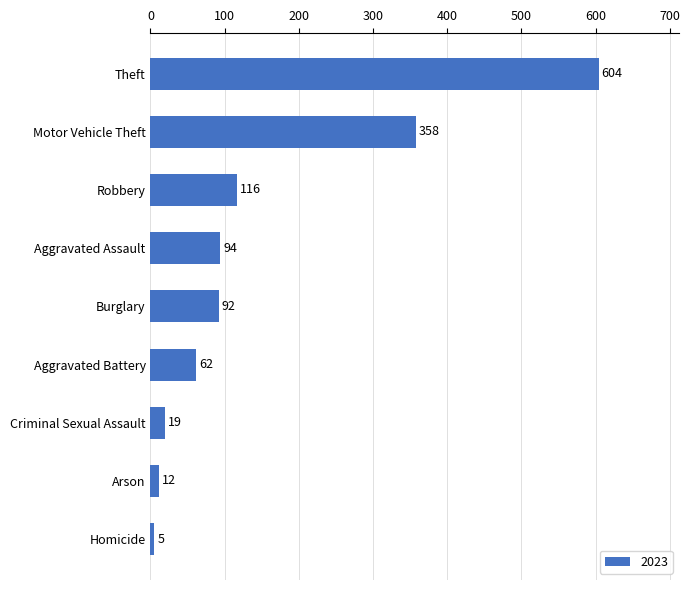

At which label is the value closest to 304?

Motor Vehicle Theft